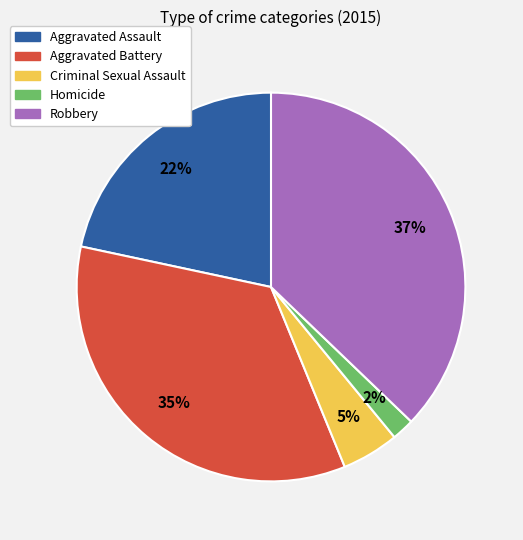

Rank the categories by value from lowest to highest.

Homicide, Criminal Sexual Assault, Aggravated Assault, Aggravated Battery, Robbery